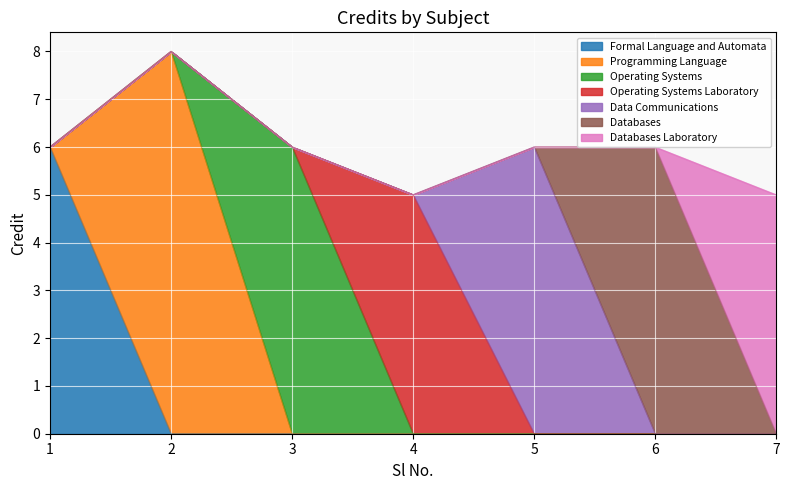

How many values are between 5 and 6?

6